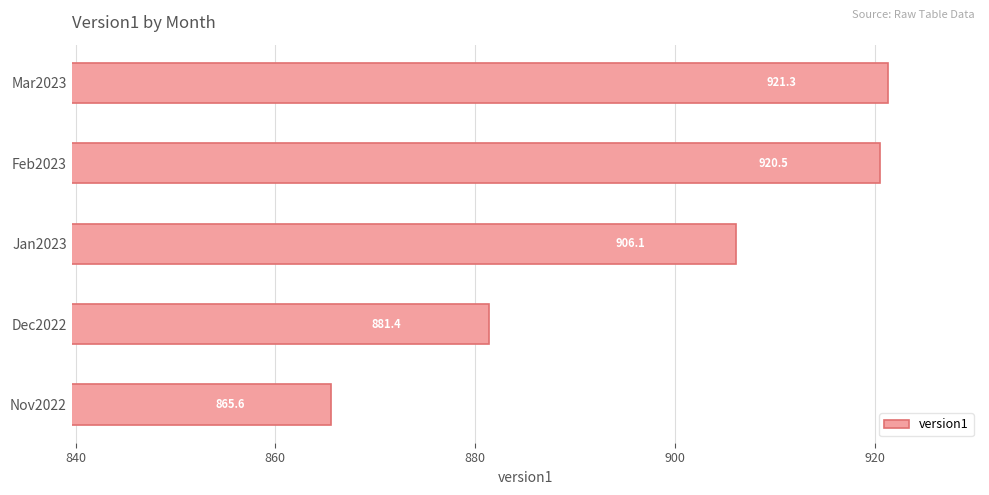

Reading top to bottom, transcribe all the data shown in this chart.

Mar2023=921.3	Feb2023=920.5	Jan2023=906.1	Dec2022=881.4	Nov2022=865.6